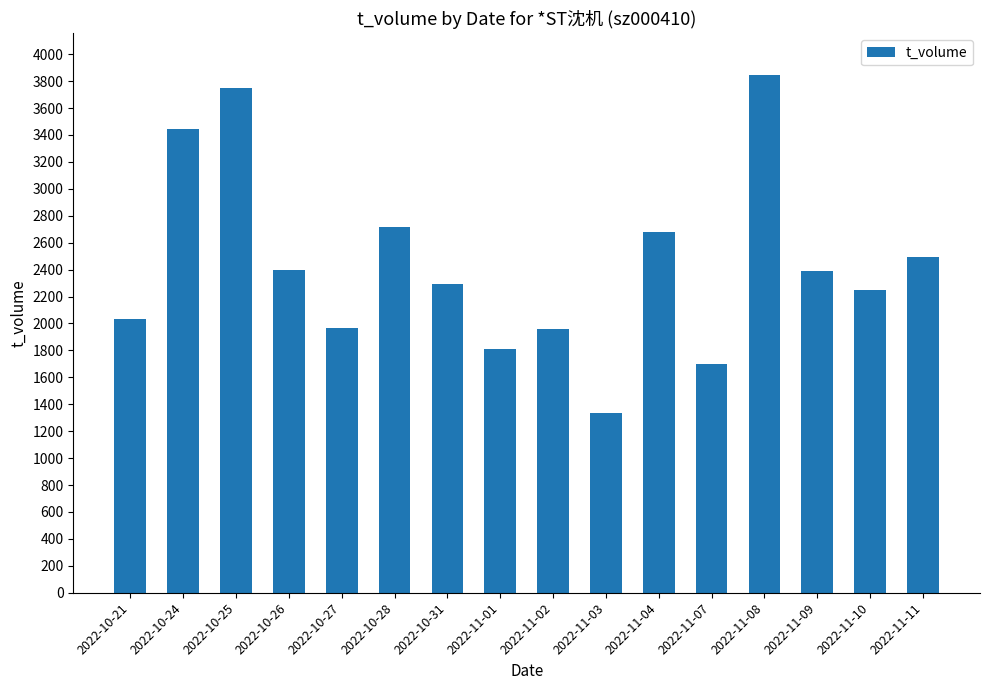

Are the bars grouped side by side (vs. stacked)?

No